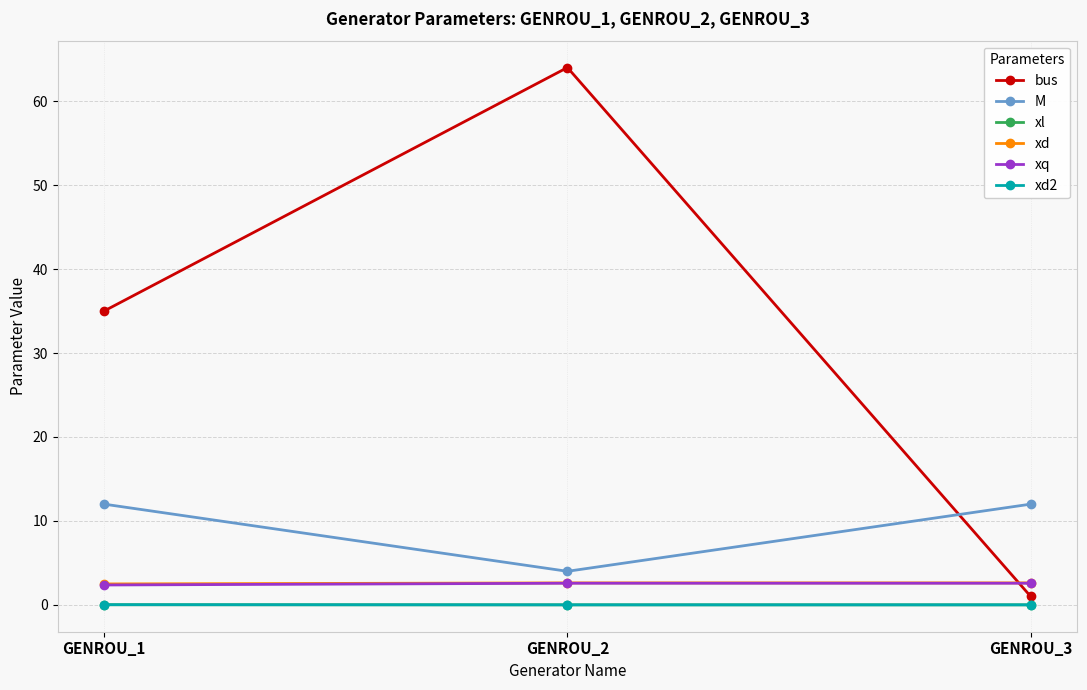

What is the greatest value displayed?

64.0